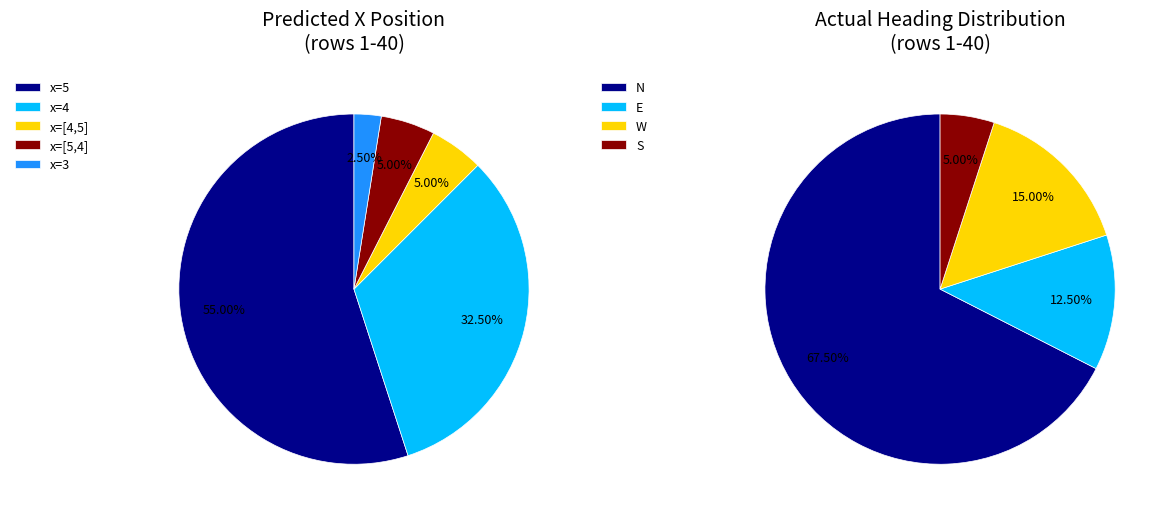

How many segments does this pie chart have?

4